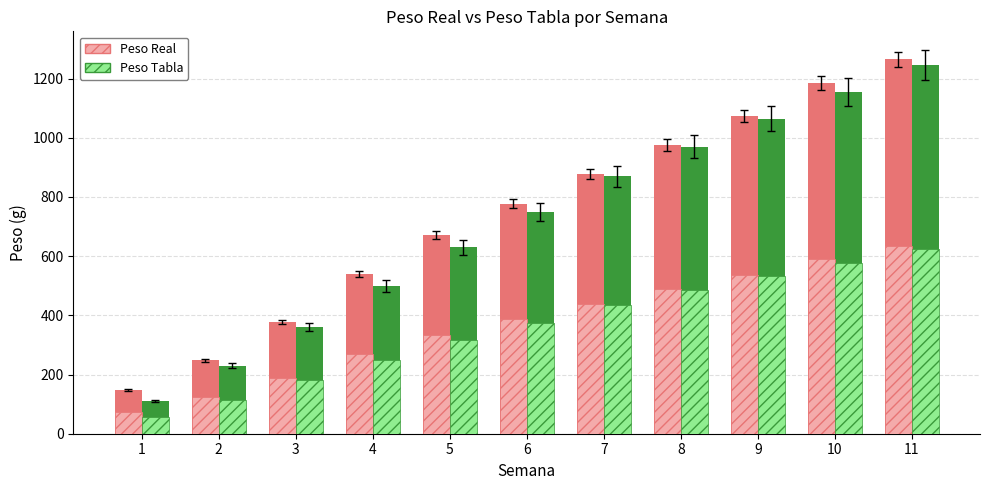

What is the difference between the highest and lowest values at 5?

40.0